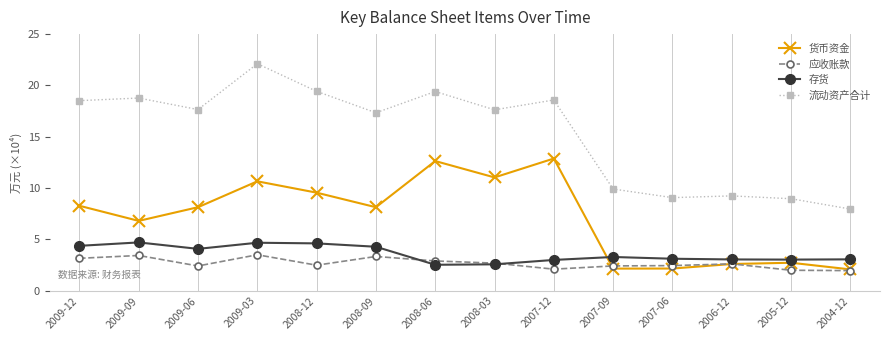

What is the average value of the 货币资金 series?

71395